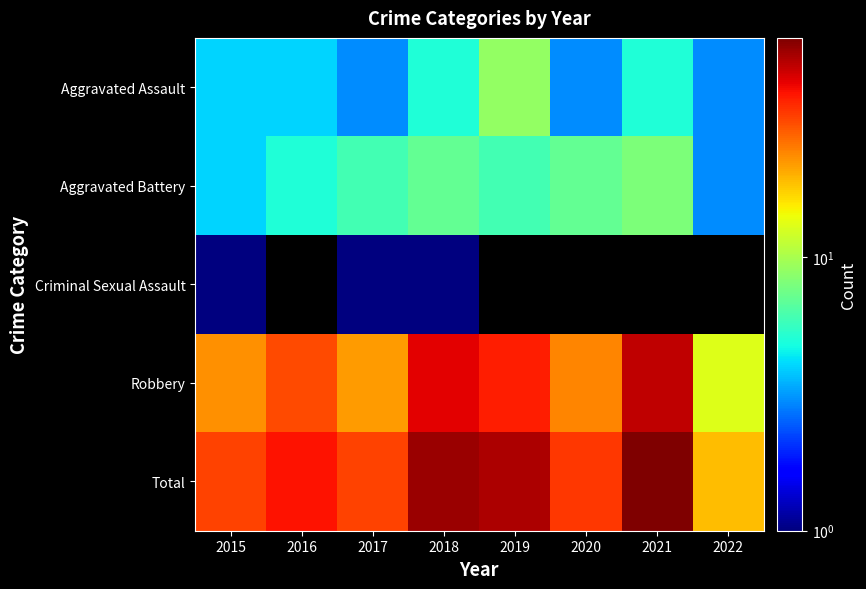

What is the difference between the highest and lowest values at 2020?

31.0